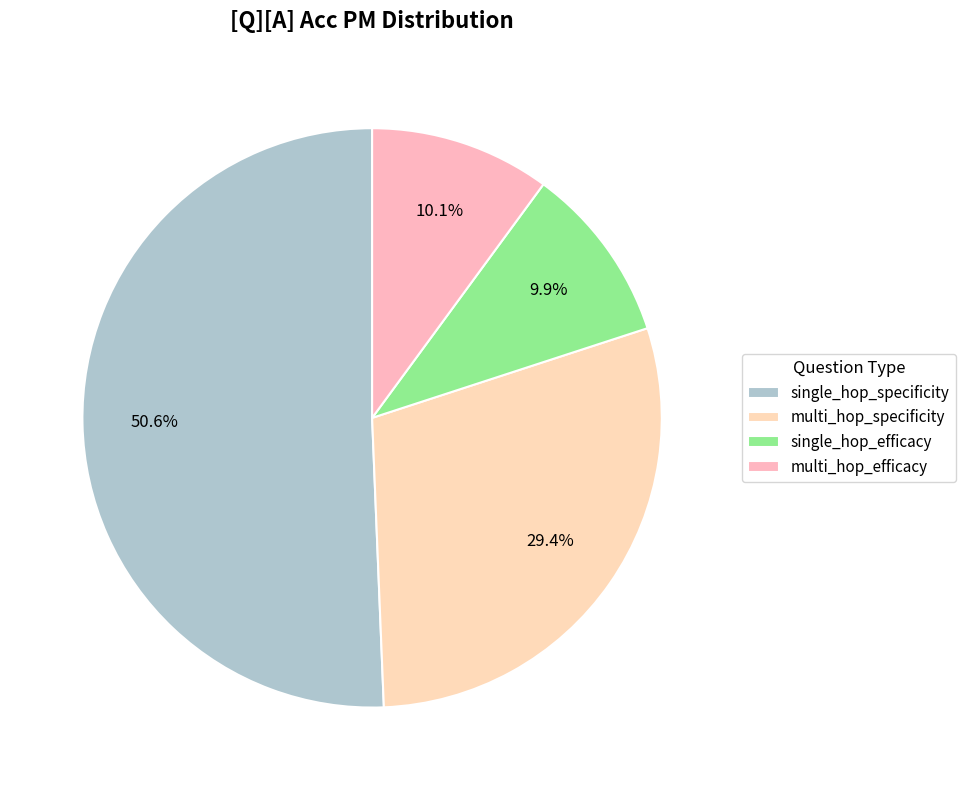

What percentage is NOT represented by multi_hop_specificity?

70.6%